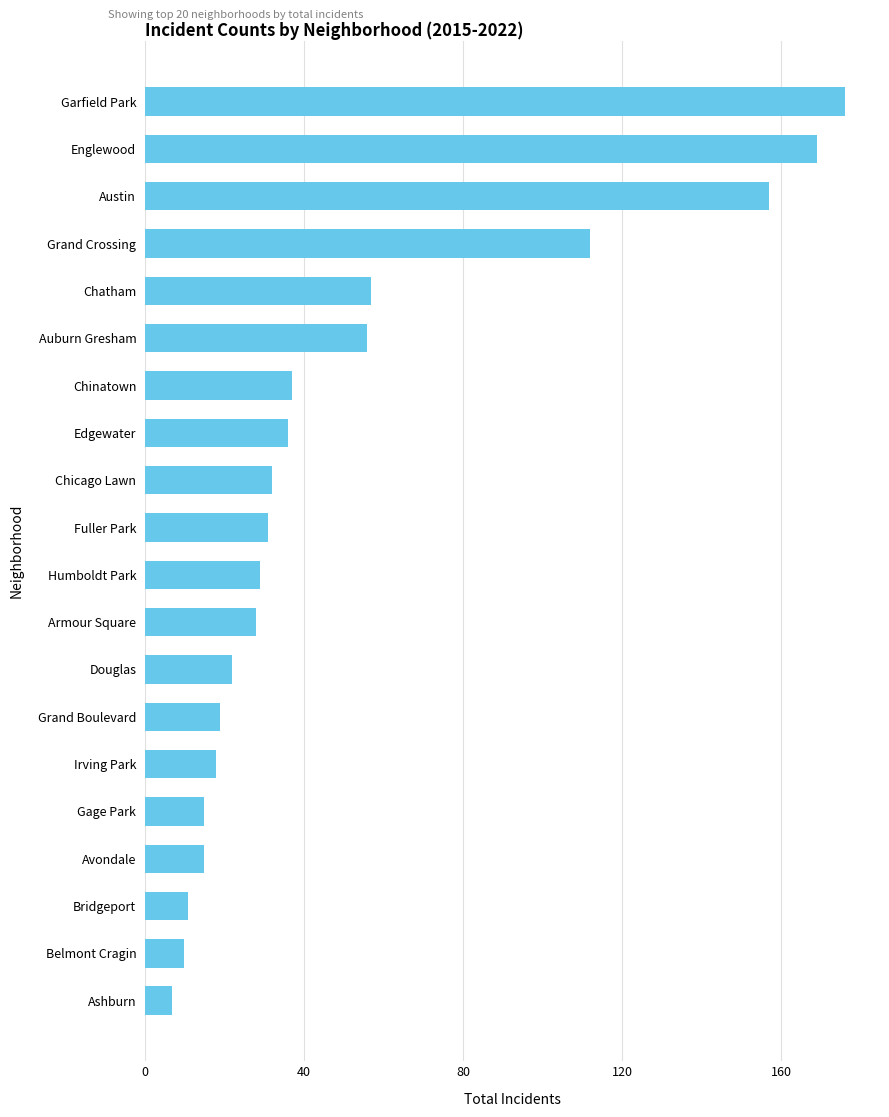

What is the change in value from Gage Park to Austin?

+142